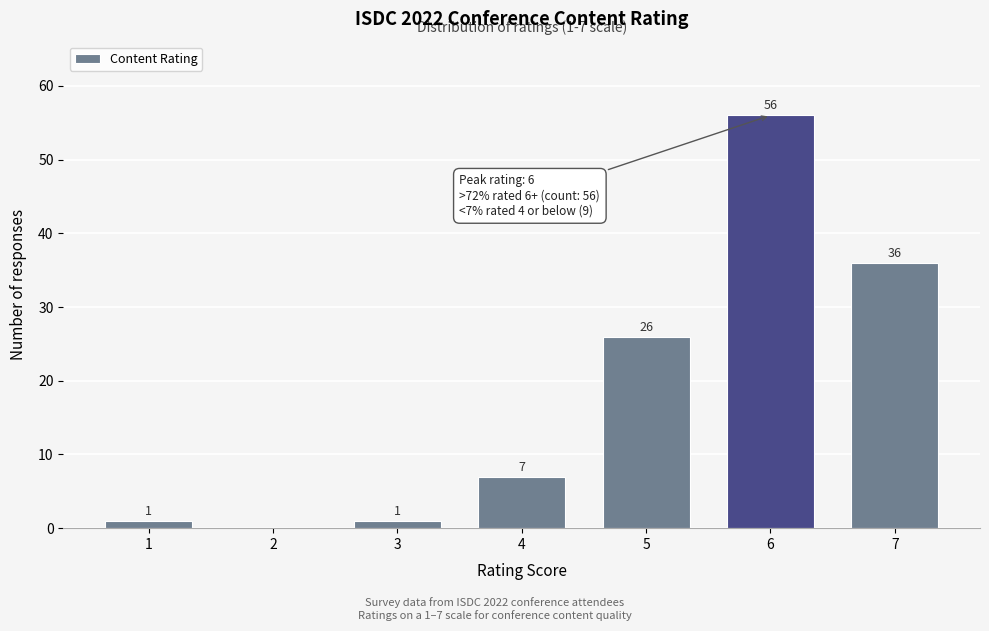

Reading right to left, what are all the values shown in this chart?

7=36	6=56	5=26	4=7	3=1	2=0	1=1